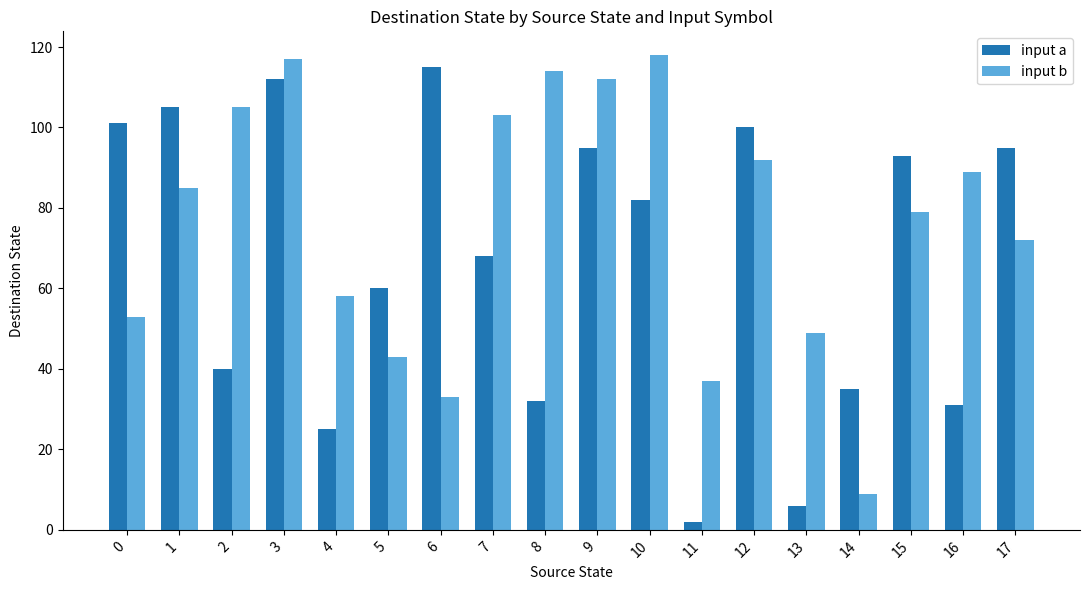

At 8, list the series in order from largest to smallest.

input b, input a